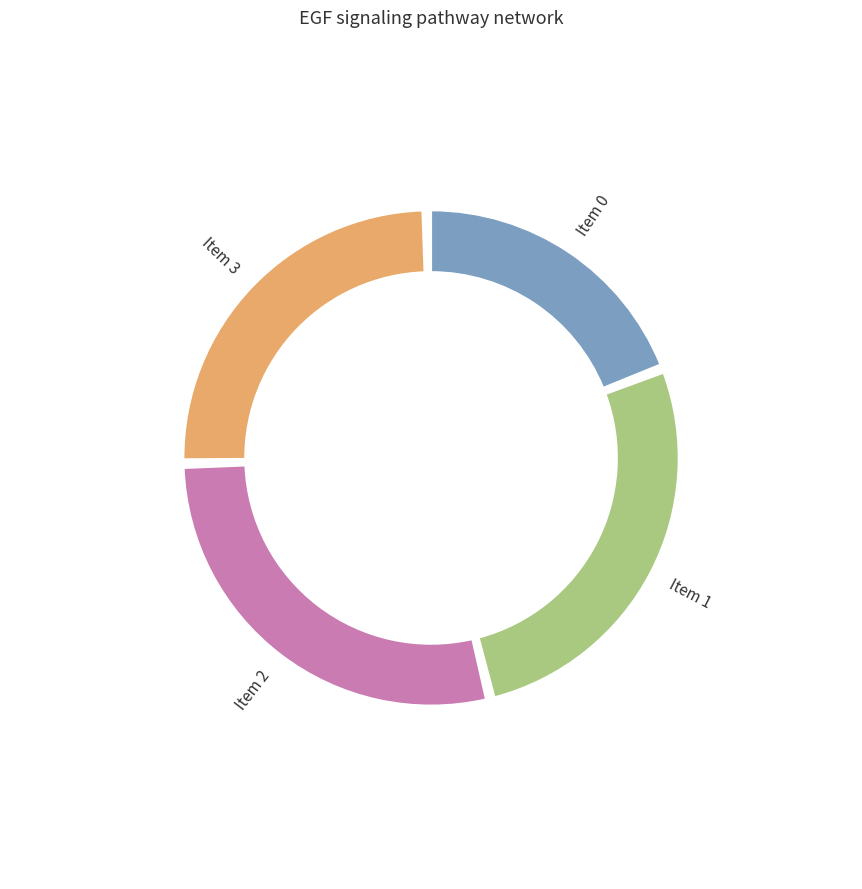

To the nearest percent, what is the average slice percentage?

25%